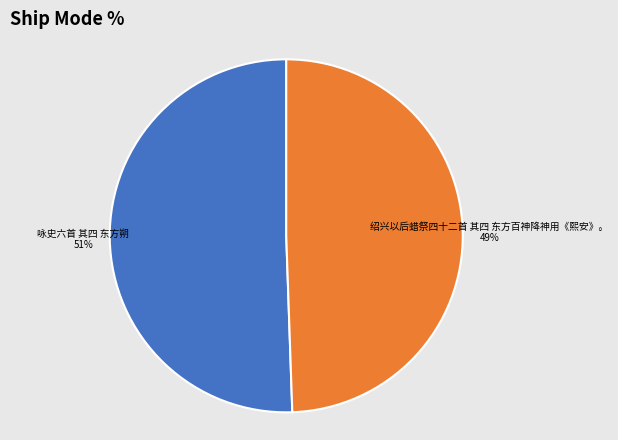

Is the sum of 绍兴以后蜡祭四十二首 其四 东方百神降神用《熙安》。 49% and 咏史六首 其四 东方朔 51% greater than half?

Yes